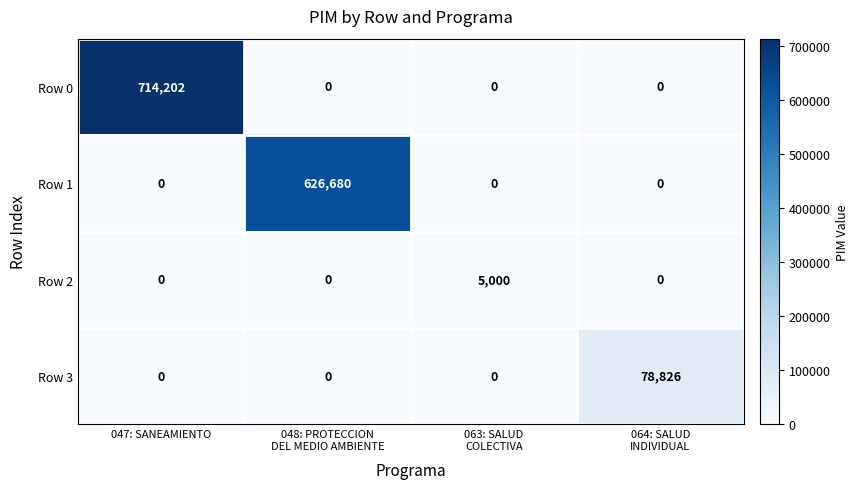

What is the sum of all Row 2 values?

5000